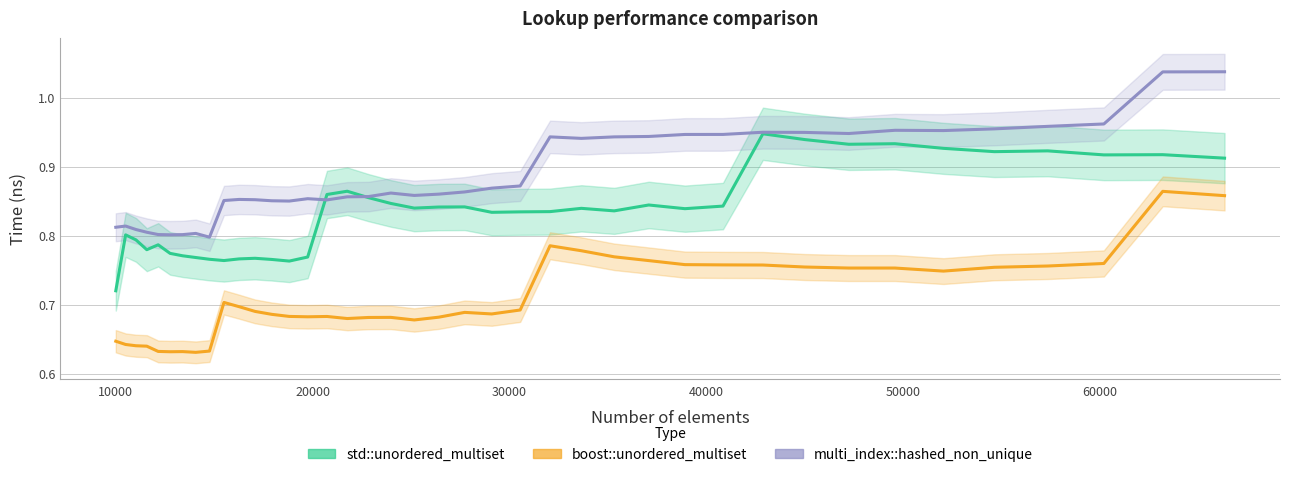

Does the chart have visible grid lines?

Yes